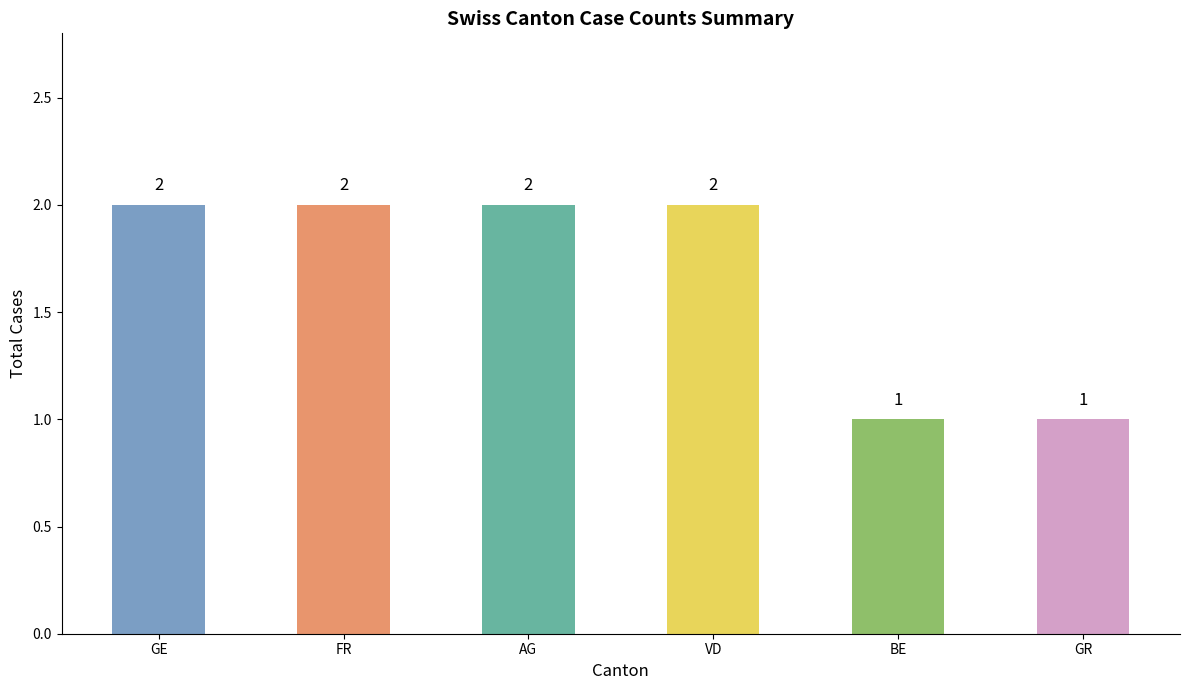

Count the number of categories in the chart.

6